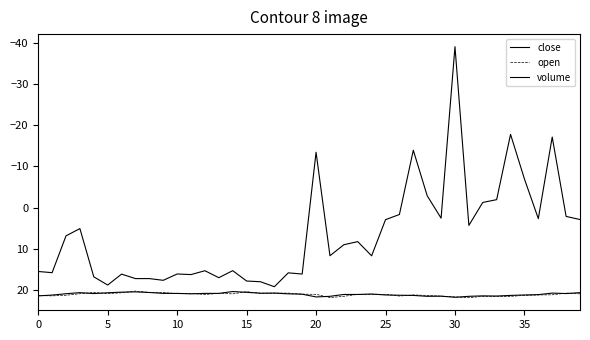

Is this an area chart (filled region under the line)?

No